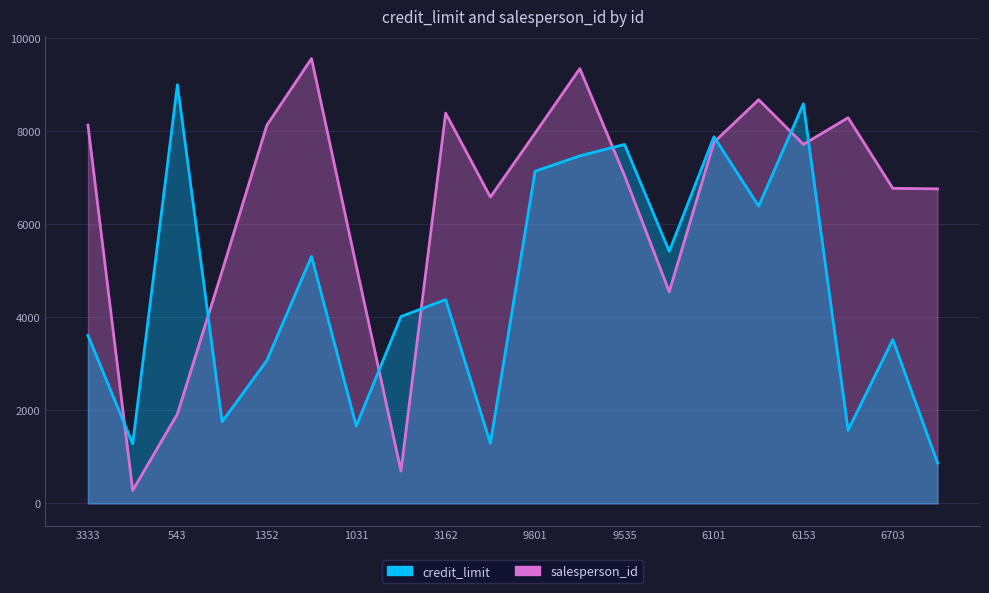

Reading left to right, list all the values displayed in this chart.

credit_limit: 3612.4	1281.6	9003.2	1754.9	3072.8	5310.5	1664.2	4017.6	4382.8	1292.2	7141.6	7473.5	7718.5	5419.4	7883.3	6393.0	8591.9	1575.4	3522.3	873.1
salesperson_id: 8134.0	279.0	1922.0	4994.0	8130.0	9565.0	5110.0	696.0	8391.0	6587.0	7961.0	9349.0	7050.0	4552.0	7766.0	8680.0	7720.0	8293.0	6775.0	6764.0